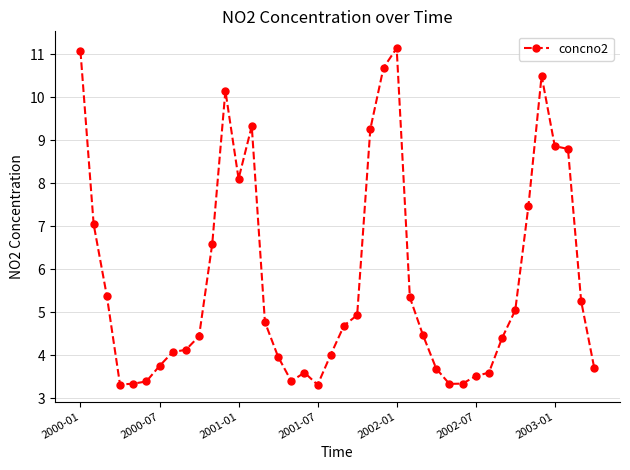

Does the chart display data point markers on the line(s)?

Yes